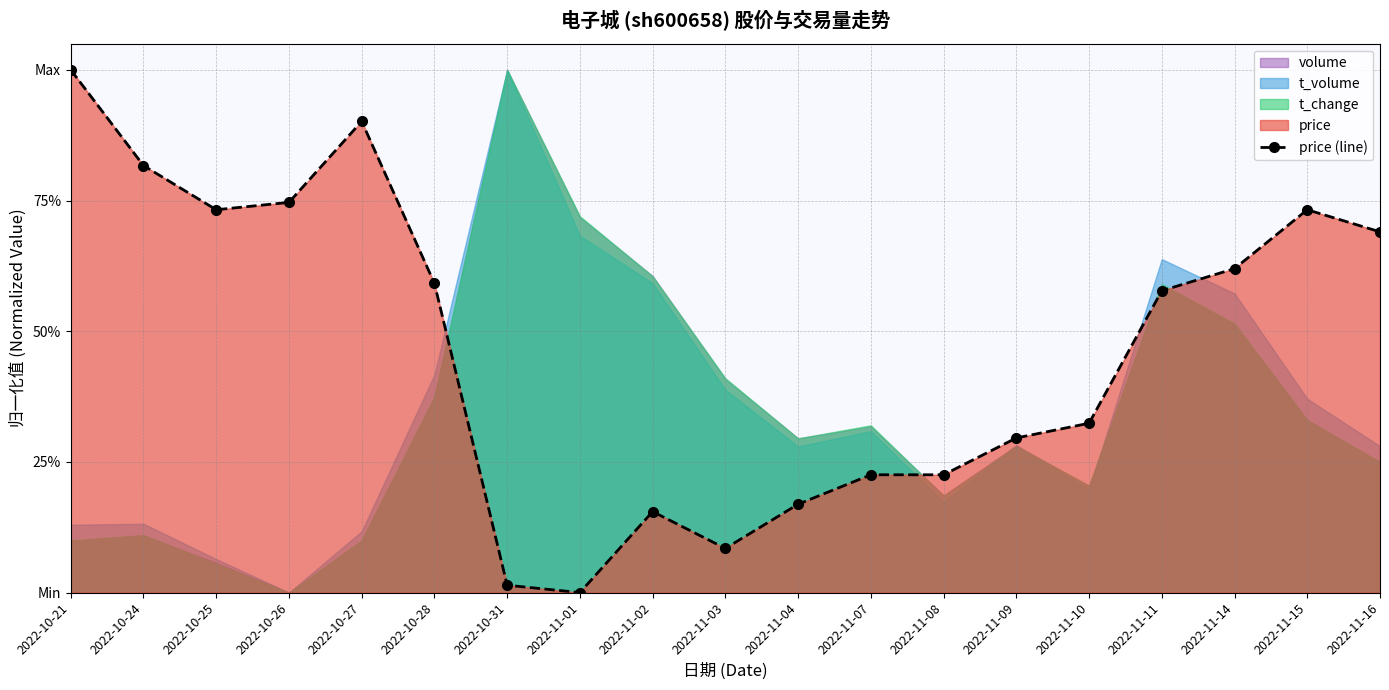

List the labels in order of value, smallest first.

2022-11-01, 2022-10-31, 2022-11-03, 2022-11-02, 2022-11-04, 2022-11-07, 2022-11-08, 2022-11-09, 2022-11-10, 2022-11-11, 2022-10-28, 2022-11-14, 2022-11-16, 2022-10-25, 2022-11-15, 2022-10-26, 2022-10-24, 2022-10-27, 2022-10-21